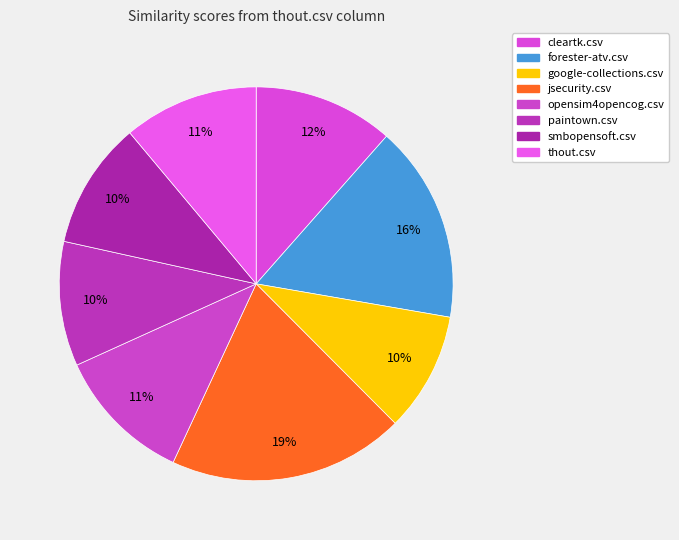

How many slices are in this pie chart?

8